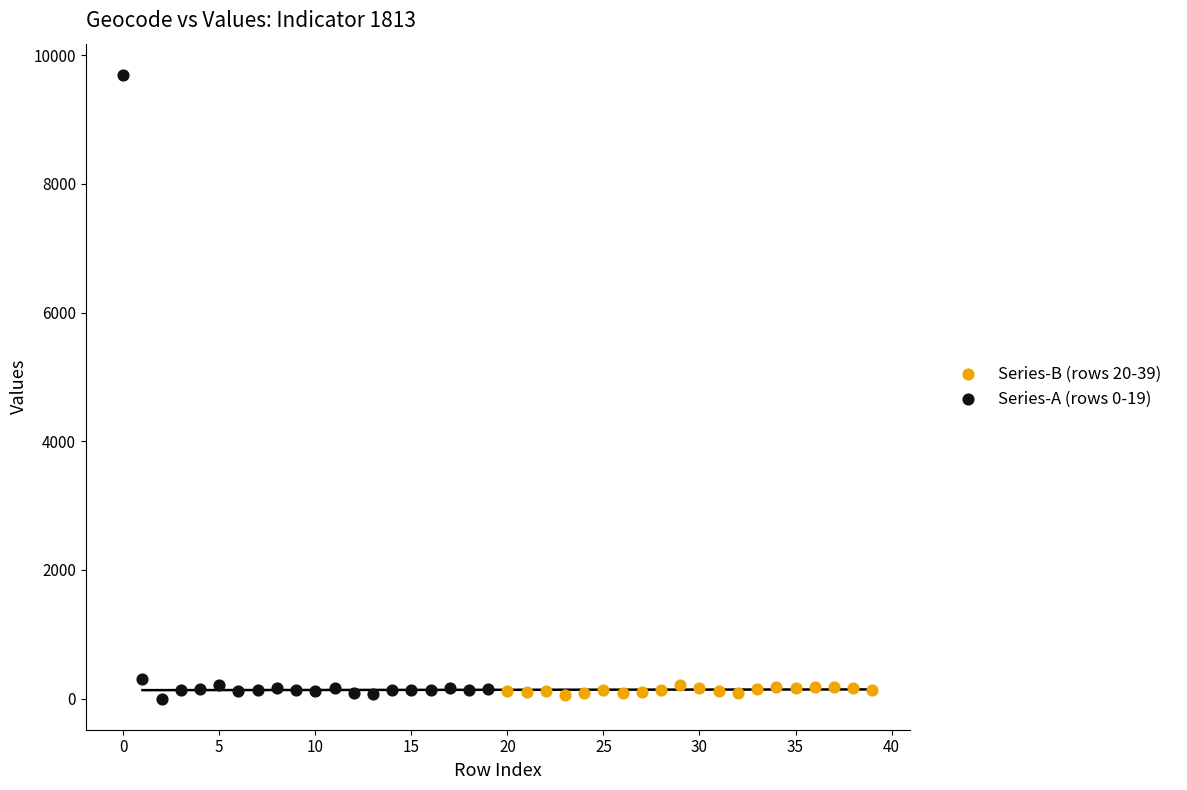

Which series contains the highest Y value?

Series-A (rows 0-19)